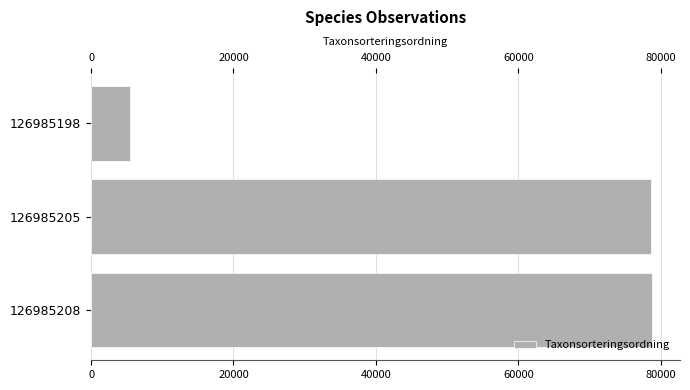

What is the value of the 2nd bar from the top?

78687